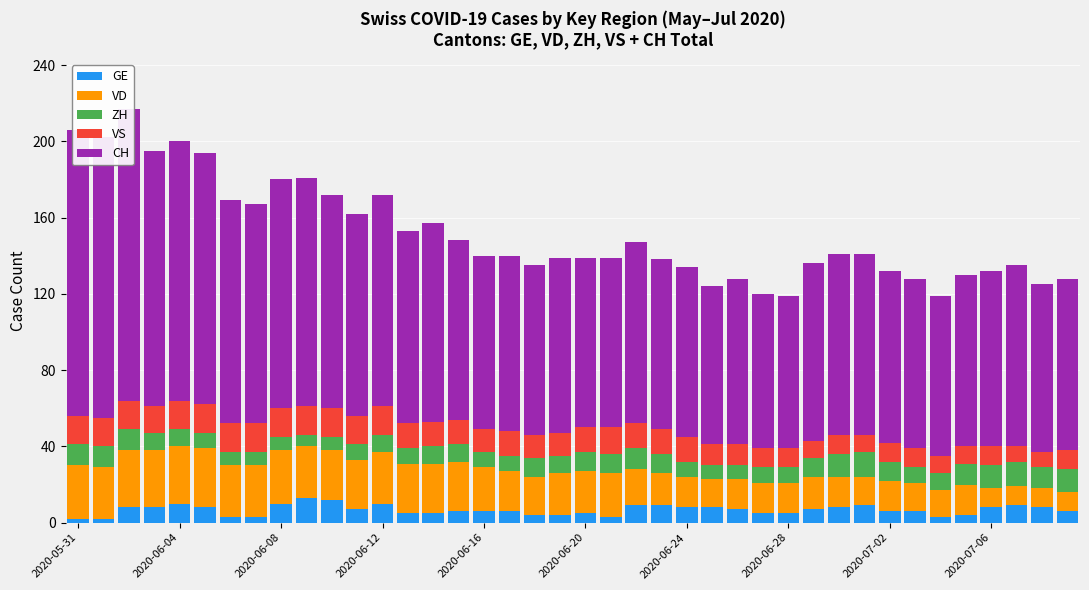

What is the maximum value shown in the chart?

153